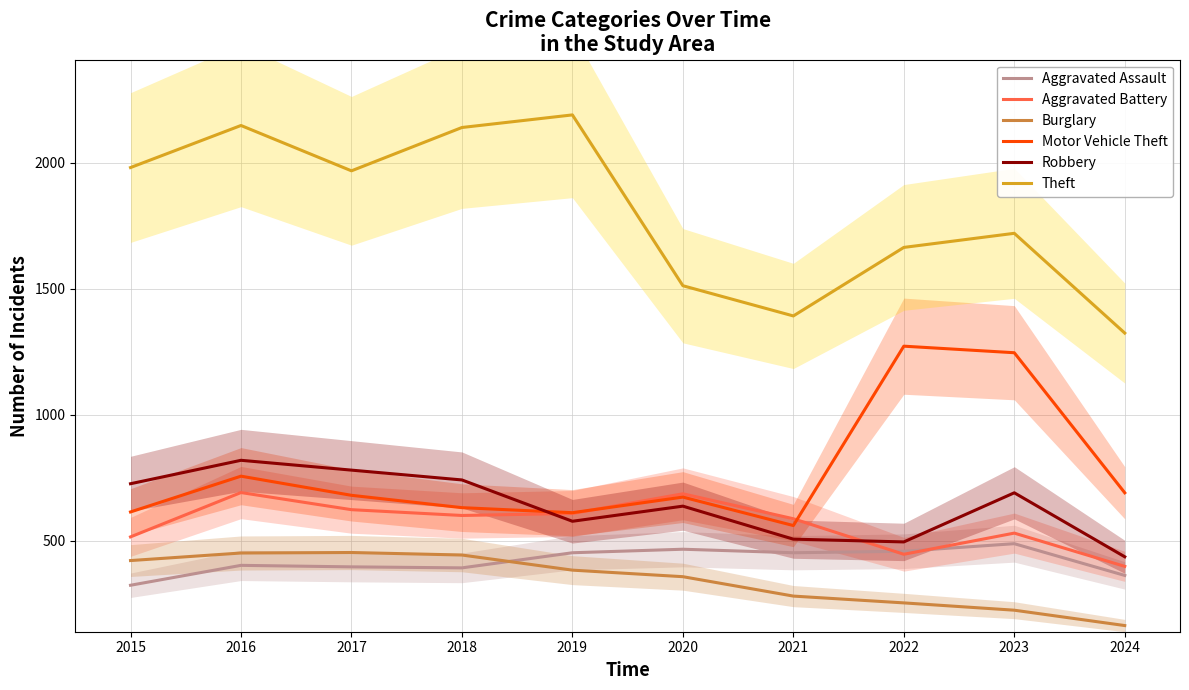

The value of Motor Vehicle Theft at 2018 is 631. True or false?

True